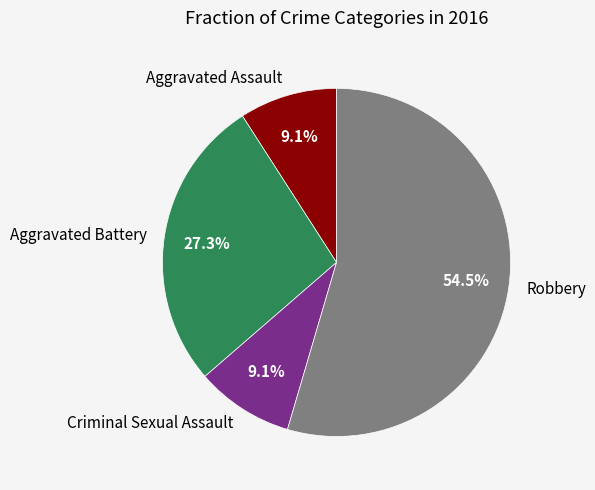

Is there any slice that represents more than half of the pie?

Yes